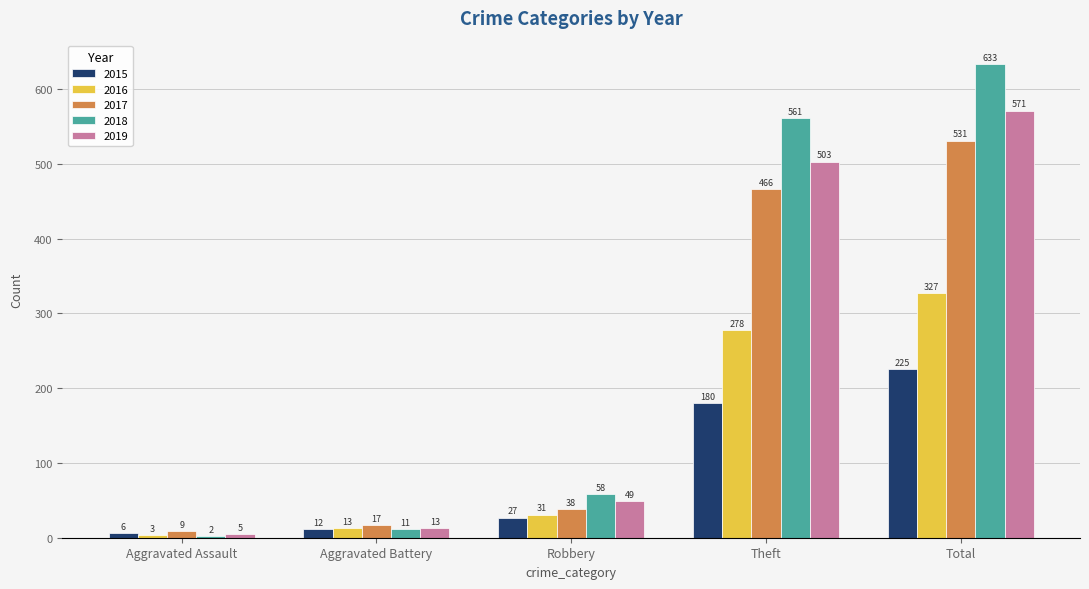

At which label is 2016 closest to 165?

Theft